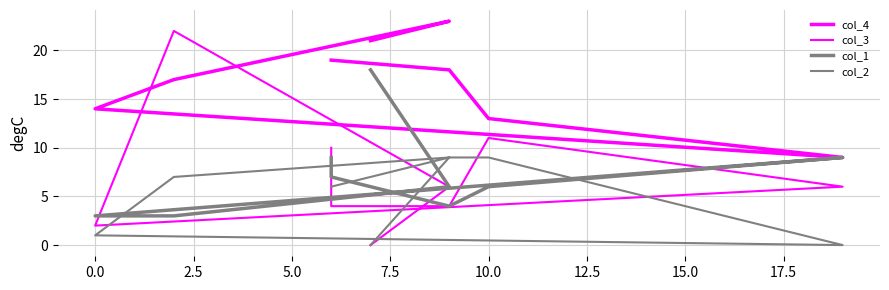

Is the value of col_3 at 7.5 greater than the value of col_4 at −2.5?

No